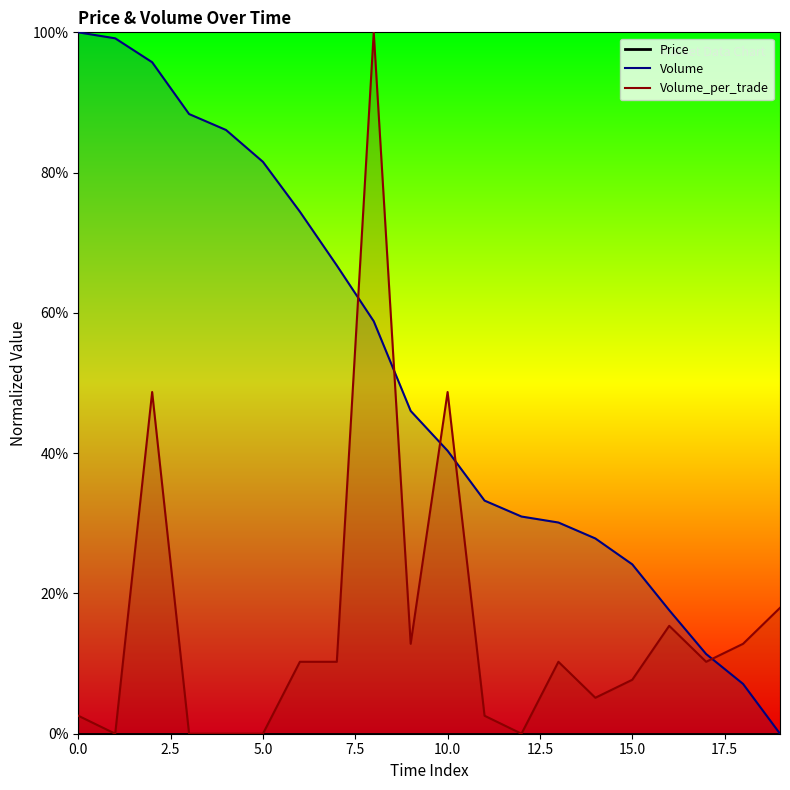

Count the number of data series in this chart.

2